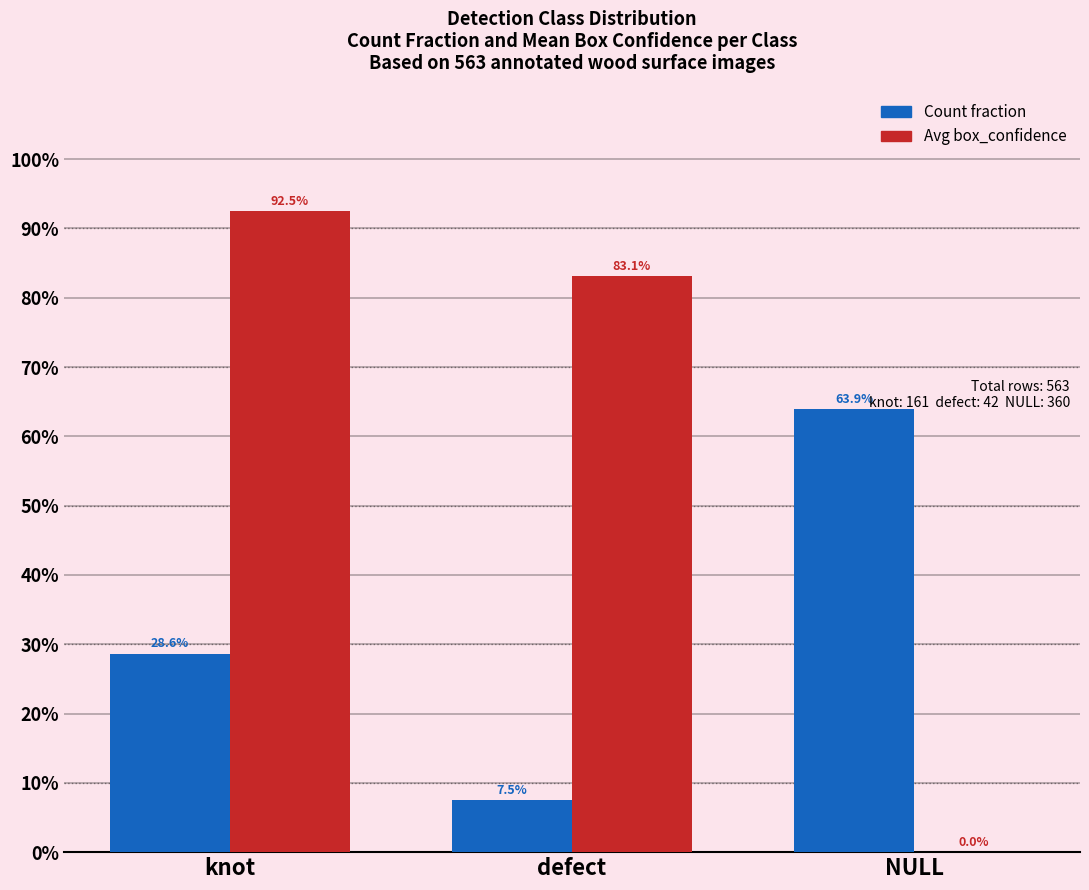

Read the Count fraction value at knot.

0.3